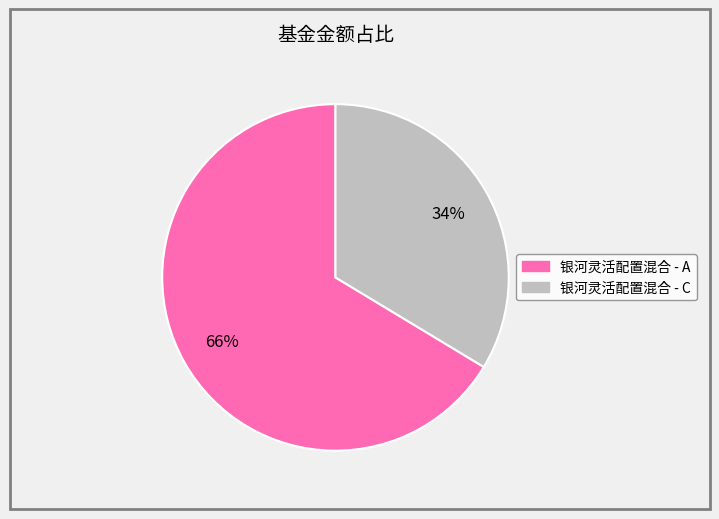

The 银河灵活配置混合 - C slice represents 45% of the pie. True or false?

False